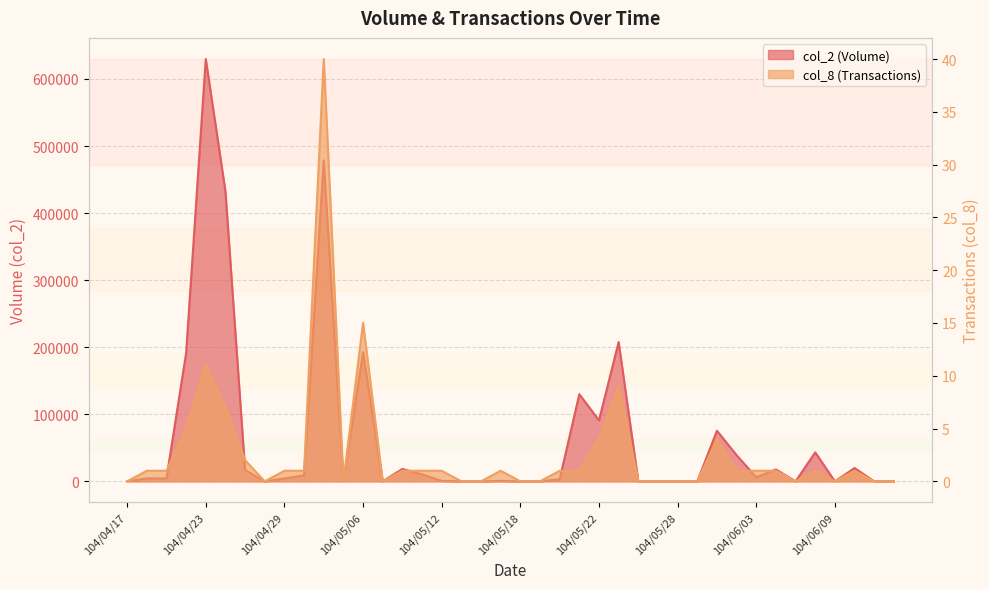

The col_2 series shows 705 at 104/05/20. True or false?

False